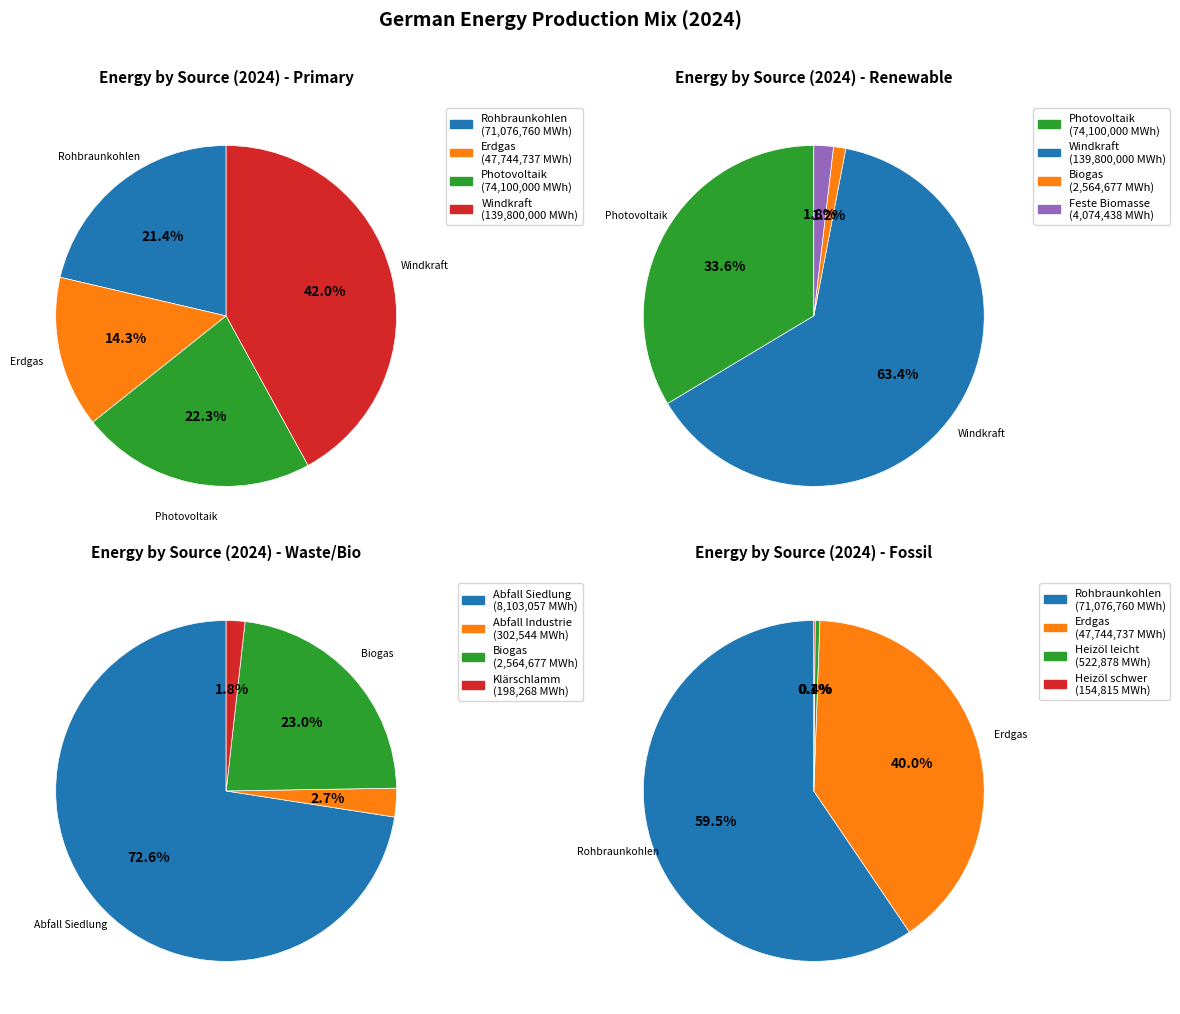

What percentage is NOT represented by Kernenergie?

100.0%